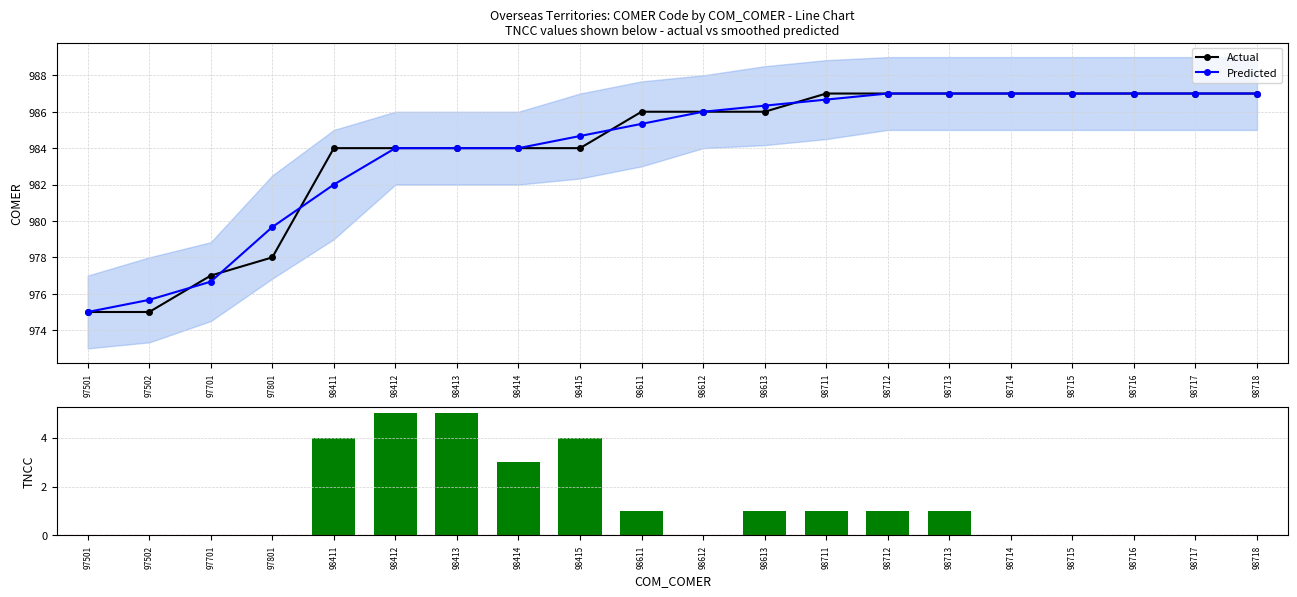

How many data points in TNCC are less than 1?

10